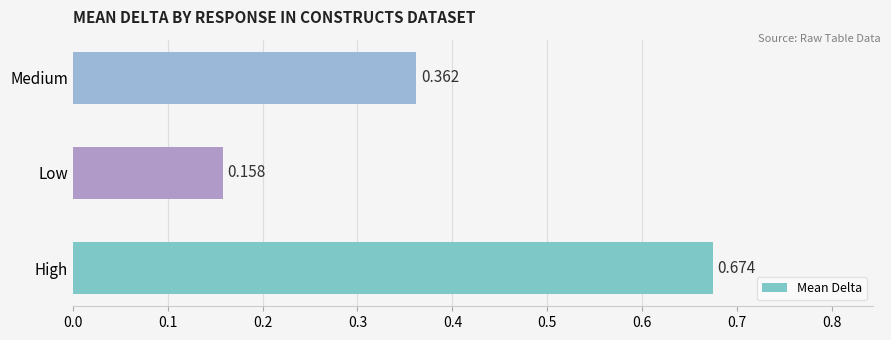

Which label corresponds to the largest value in the chart?

High